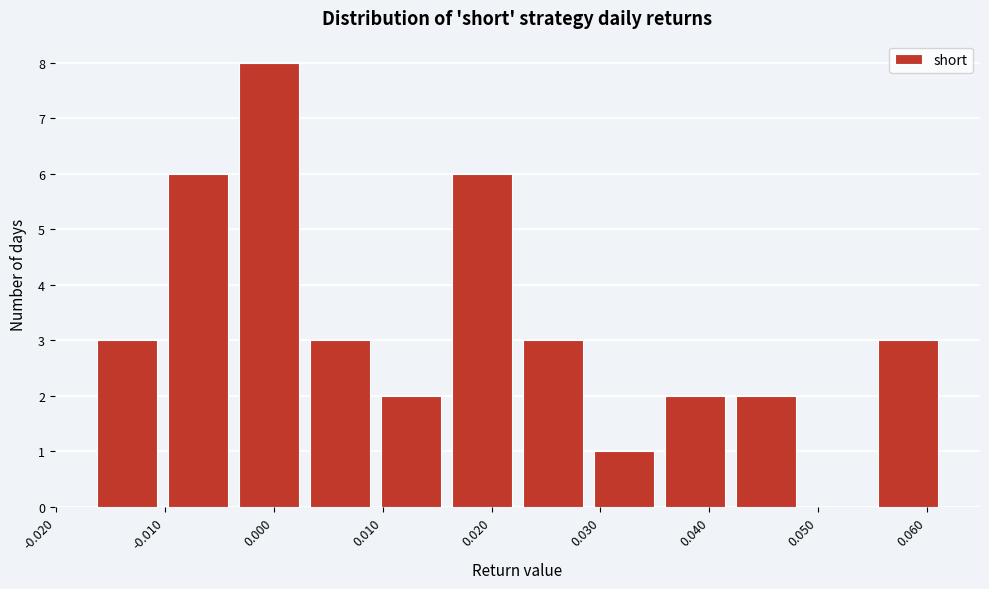

How tall is the bar that spans 0.022 to 0.029 on the x-axis? Neither the bar edges nor the heights are printed on the chart, so give them approximately, as read against the axes.

3